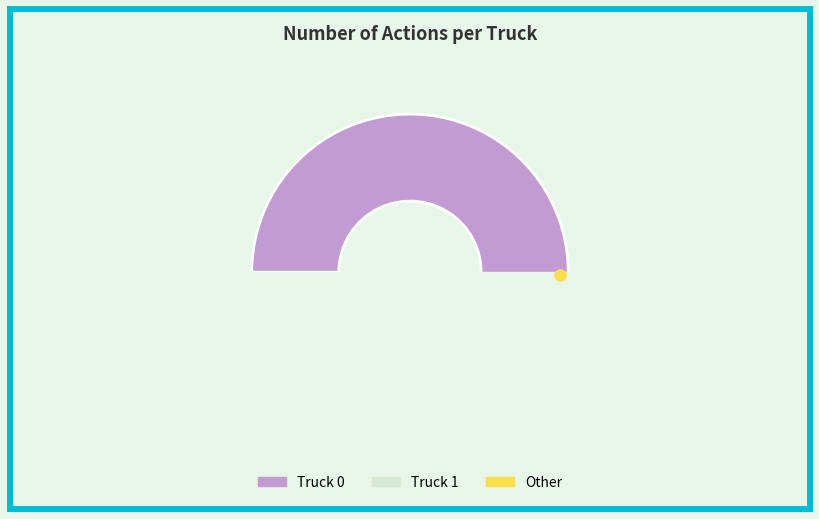

Is it true that Truck 0 is 60% of the pie?

False